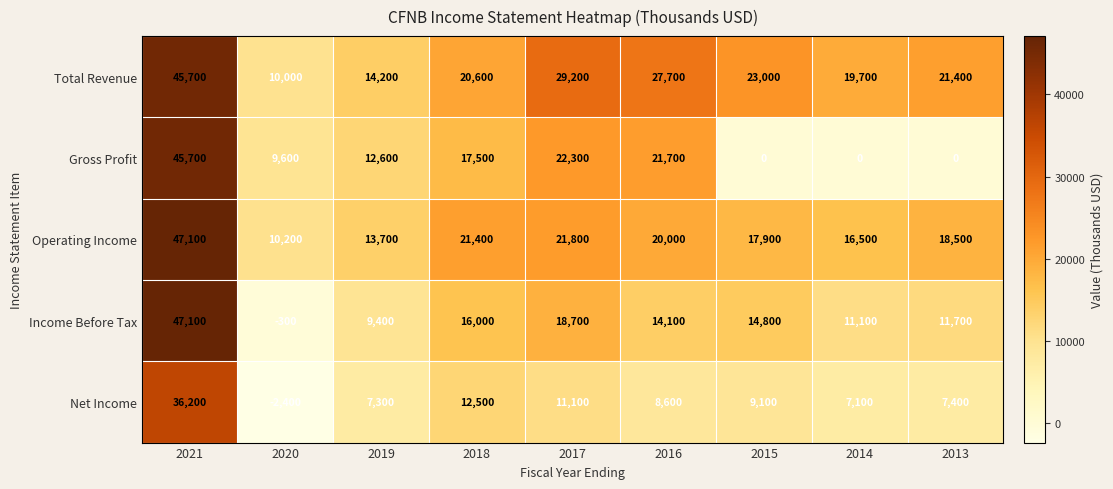

What is the total value across all series at 2014?

54400